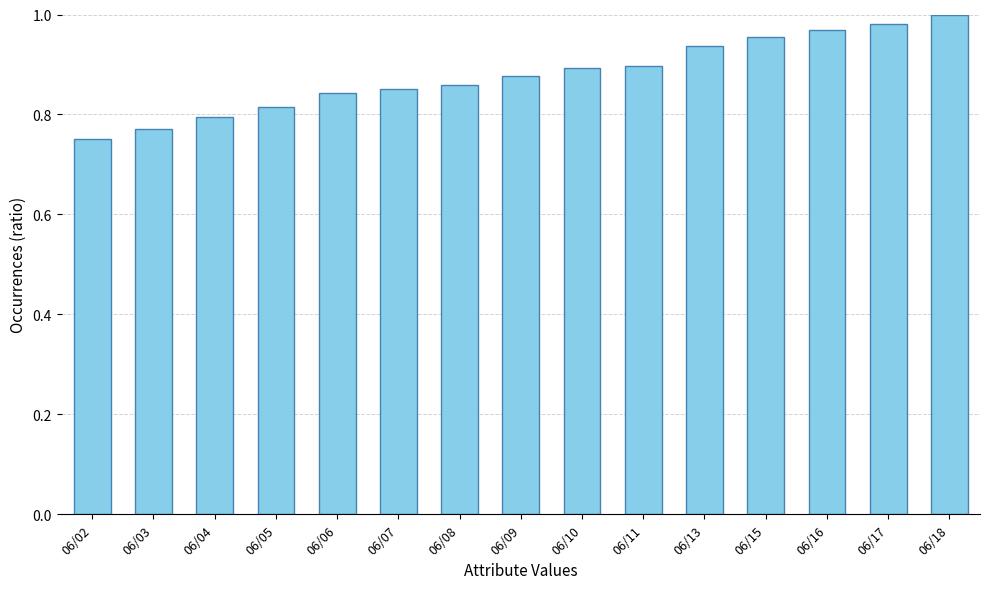

Is it true that the value at 06/07 is 0.2?

False